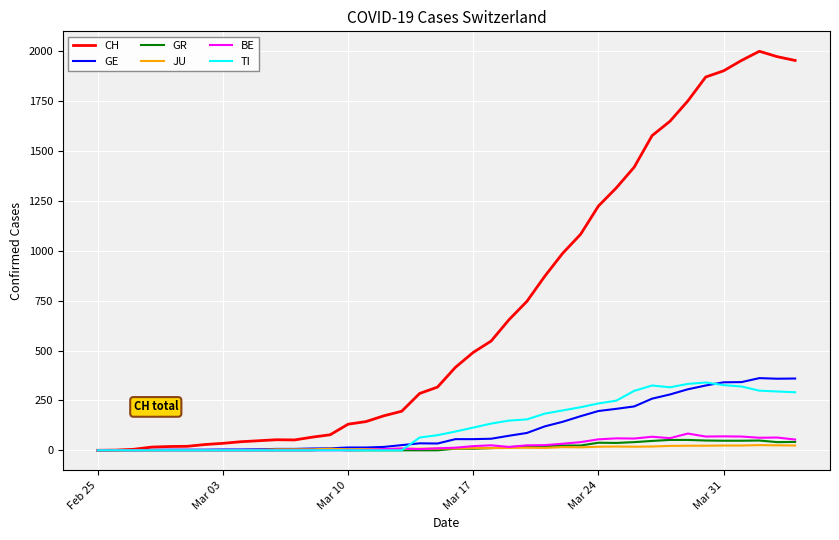

Which series has the widest spread of values?

CH